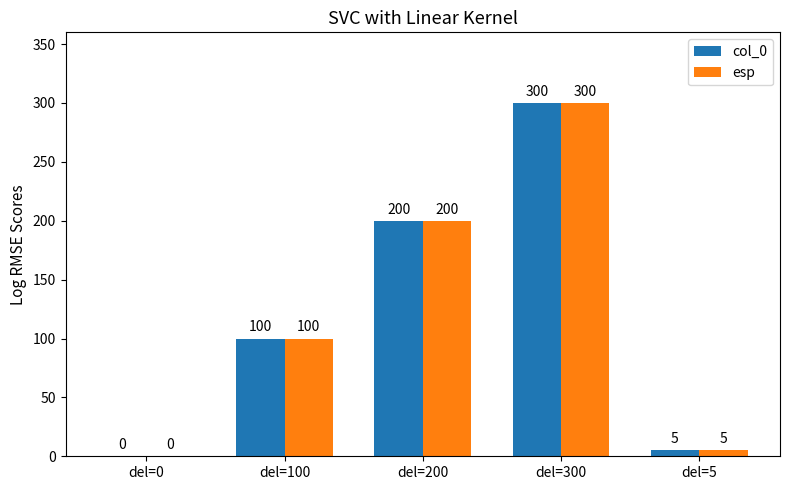

Is the value of col_0 at del=100 greater than the value of esp at del=0?

Yes